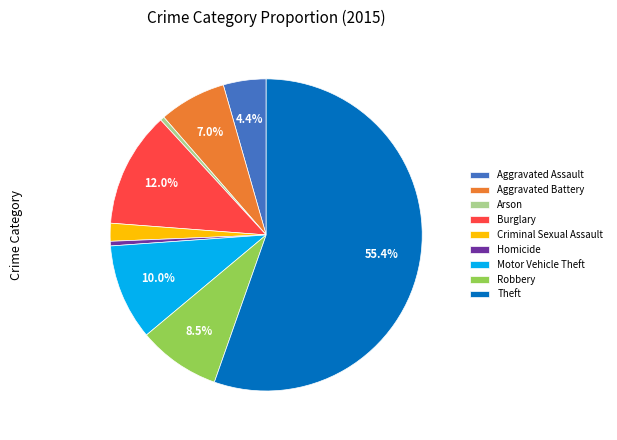

Which slice is the largest?

Theft